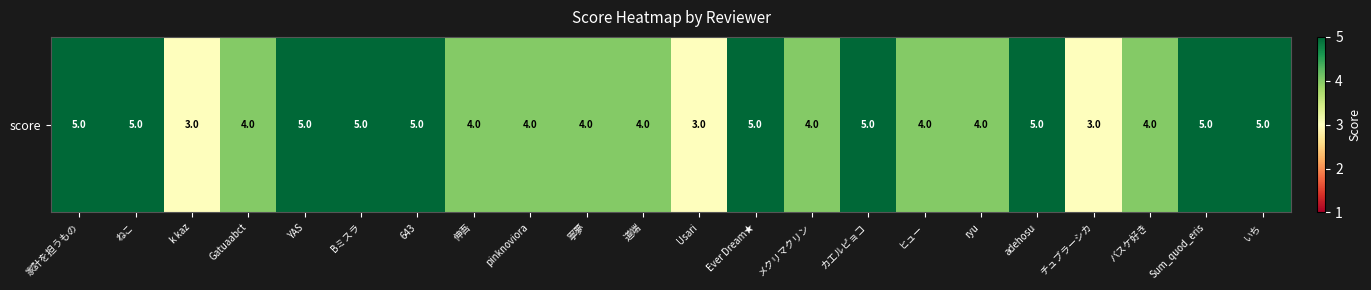

What is the ratio of the value at Sum_quod_eris to the value at 643?

1.0